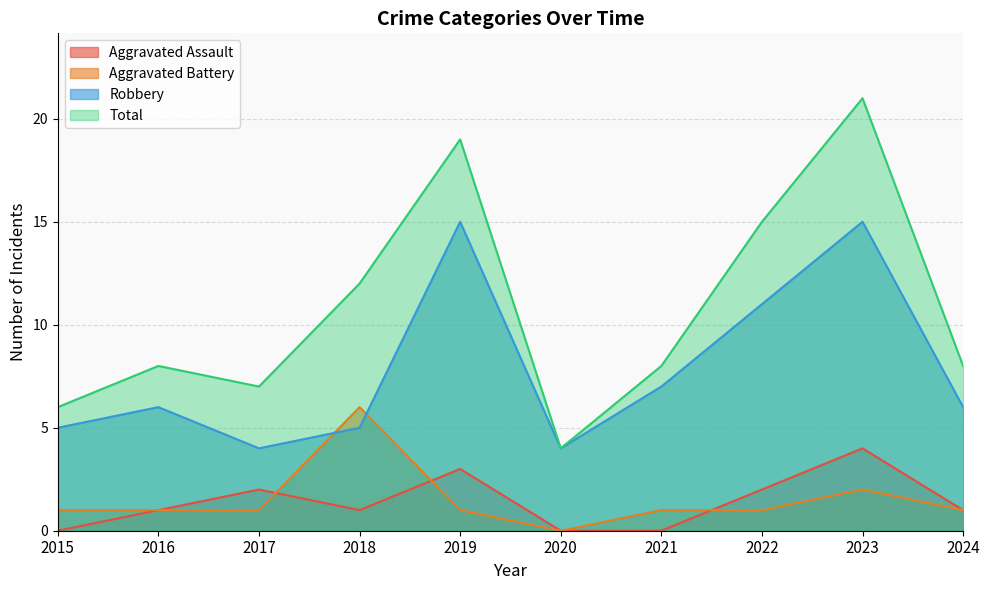

List the series in order of their peak value, highest first.

Total, Robbery, Aggravated Battery, Aggravated Assault